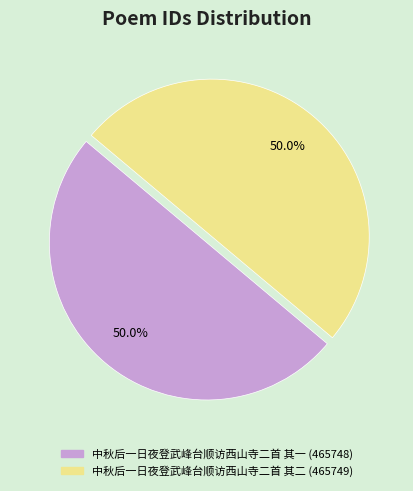

Is it true that 中秋后一日夜登武峰台顺访西山寺二首 其一 is 38% of the pie?

False